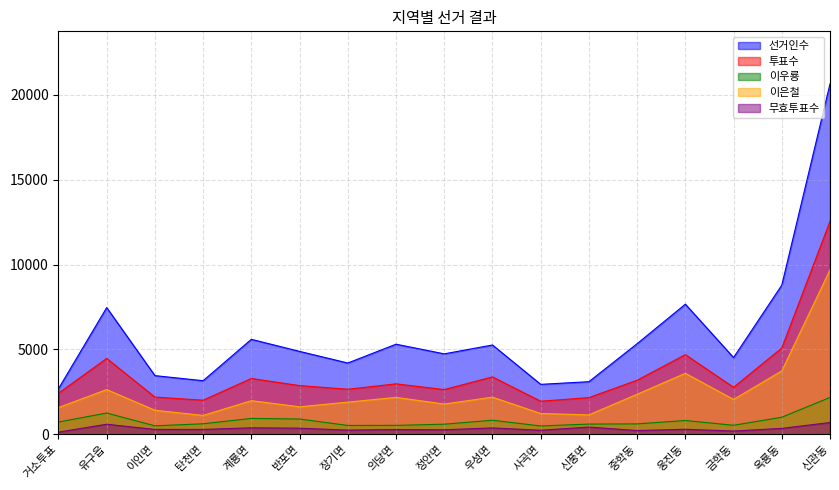

True or false: 이은철 and 투표수 intersect in this chart.

False